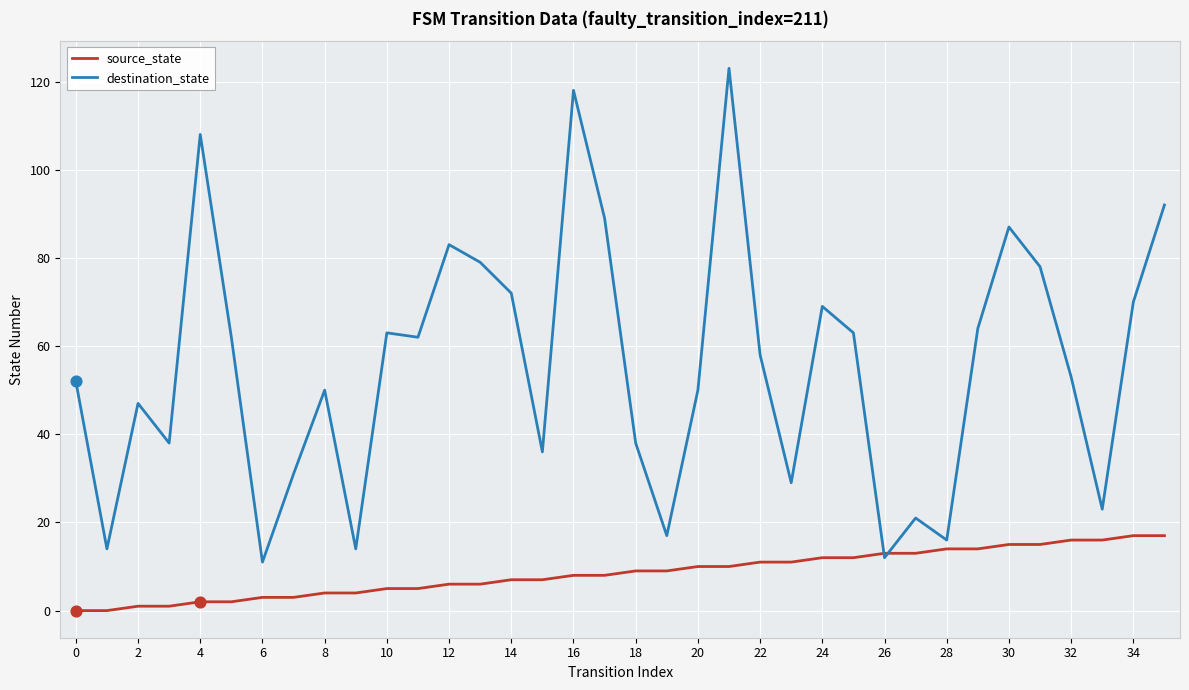

Which series has the largest total across all categories?

destination_state